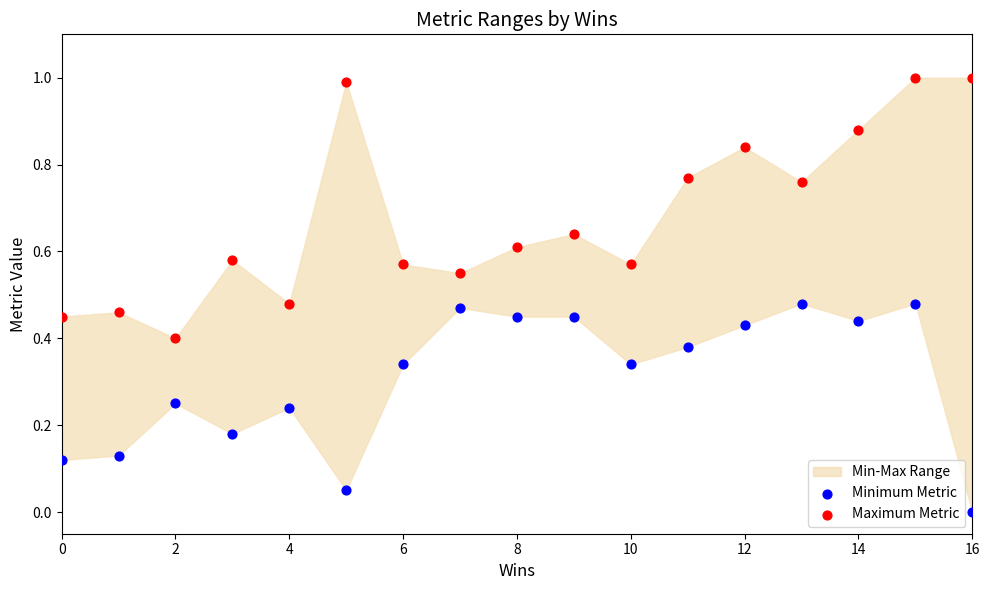

Which series has the largest Y range (max minus min)?

Maximum Metric